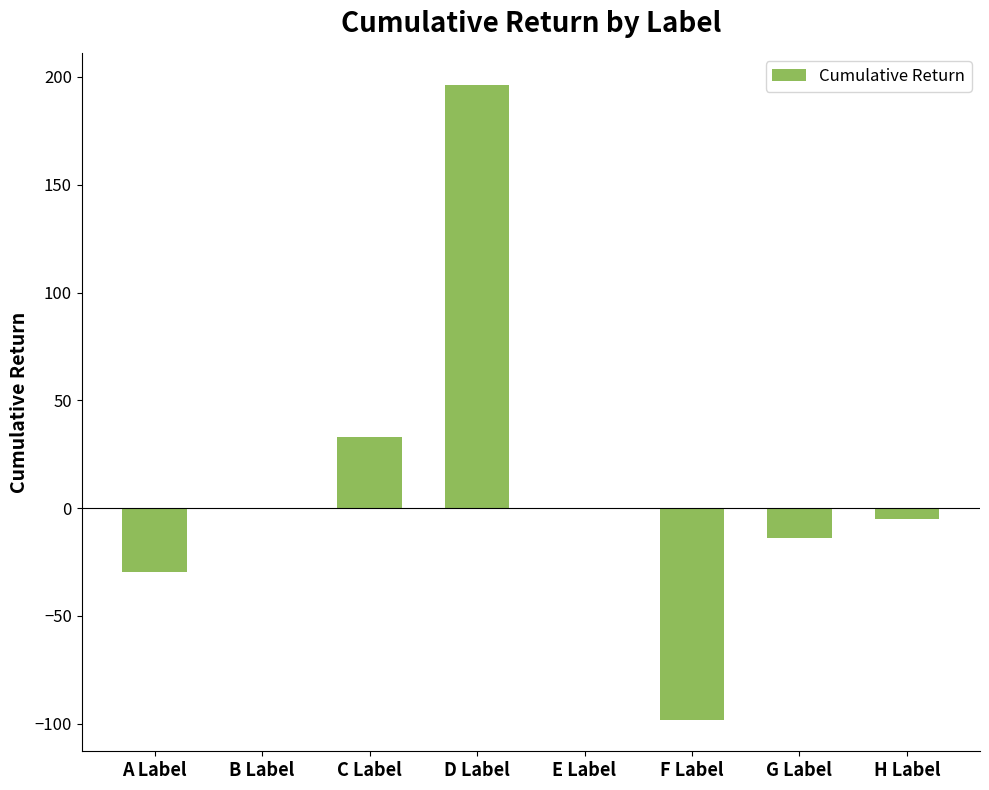

What is the maximum value shown in the chart?

196.5